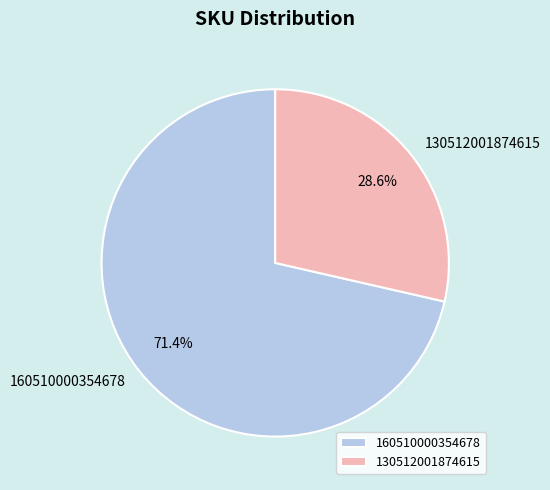

Which category accounts for the majority?

160510000354678